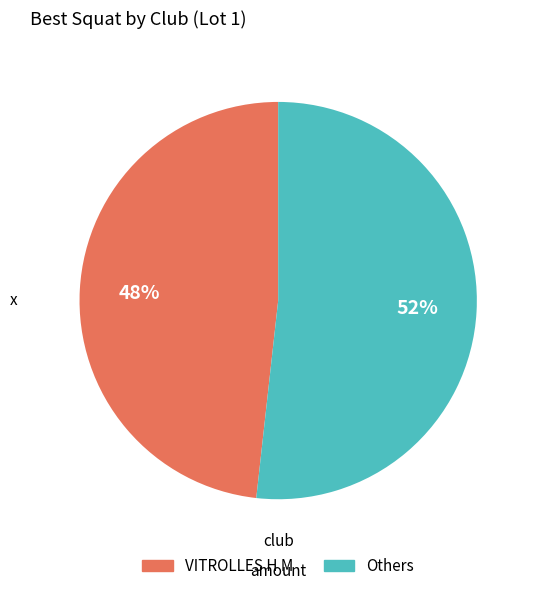

How many segments does this pie chart have?

2